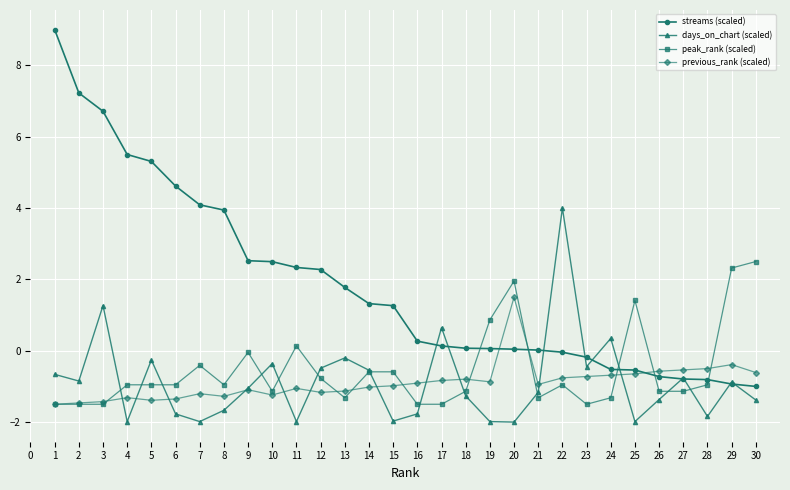

What is the maximum value shown in the chart?

9.0